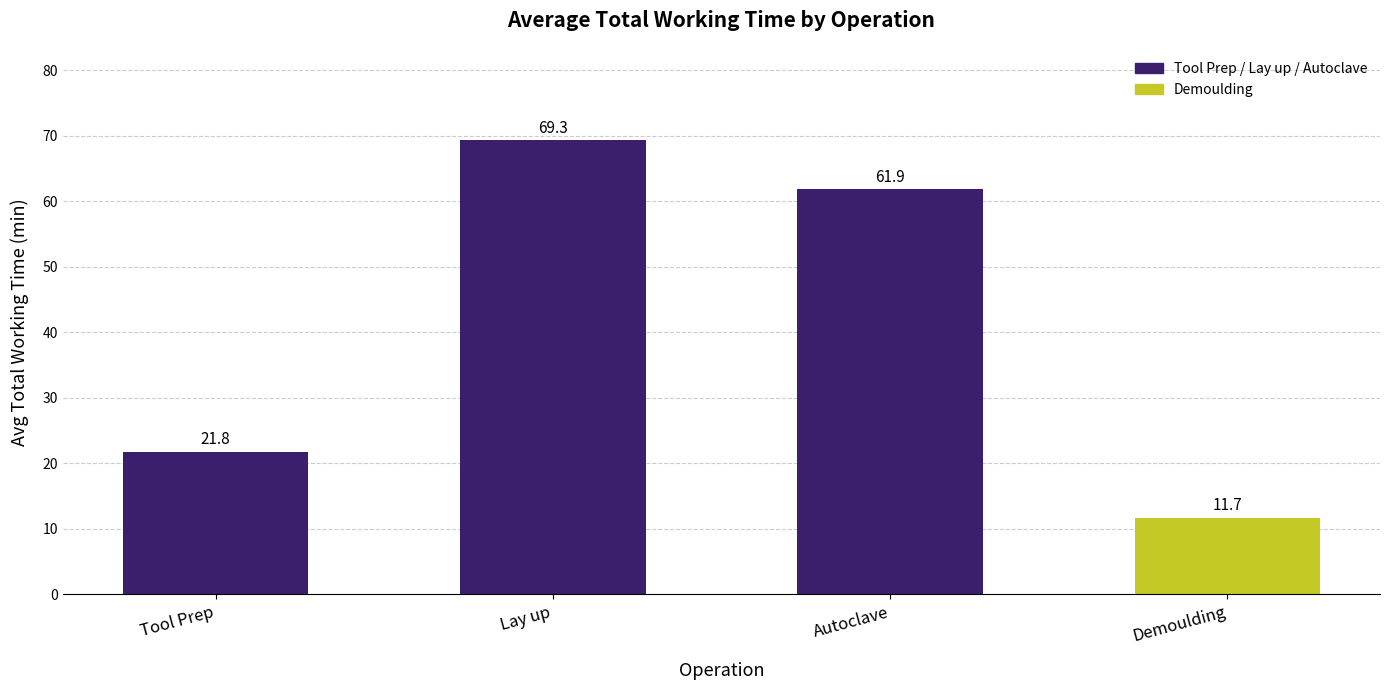

The chart shows a value of 21.8 at Tool Prep. True or false?

True